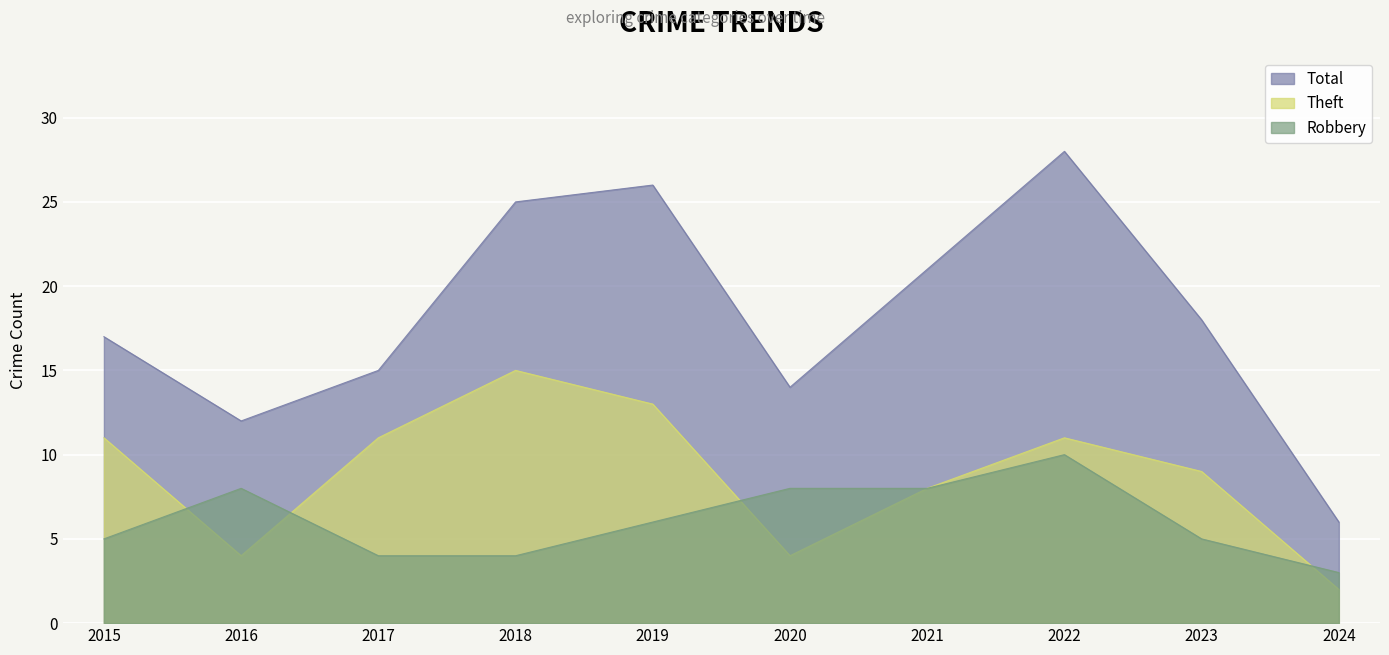

The Robbery series shows 3 at 2022. True or false?

False